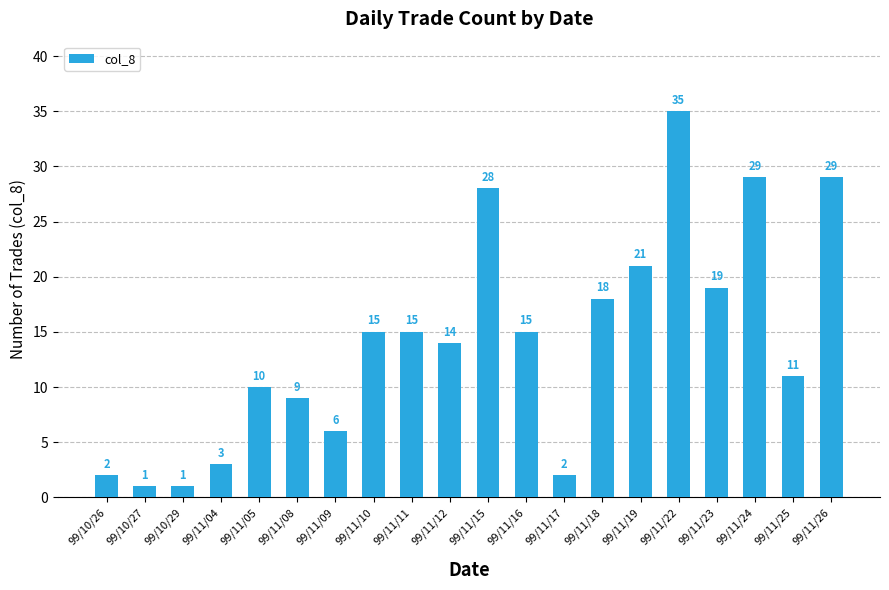

What is the ratio of the value at 99/11/04 to the value at 99/10/26?

1.5